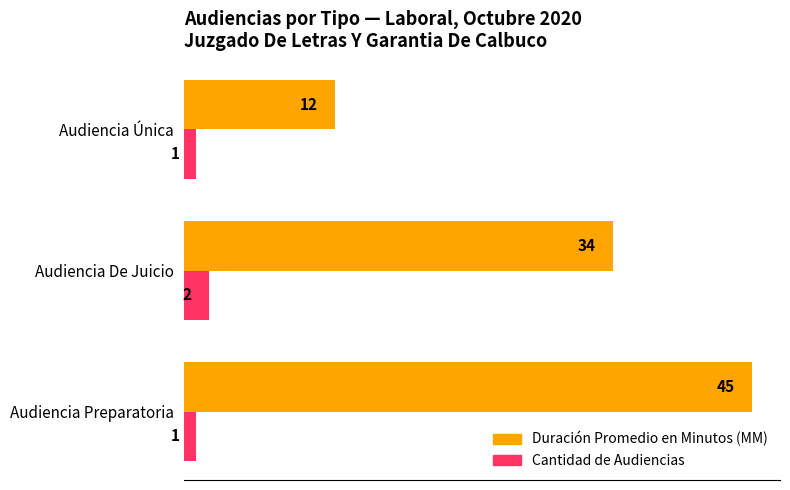

What is the difference between the maximum and second lowest values in the Cantidad de Audiencias series?

1